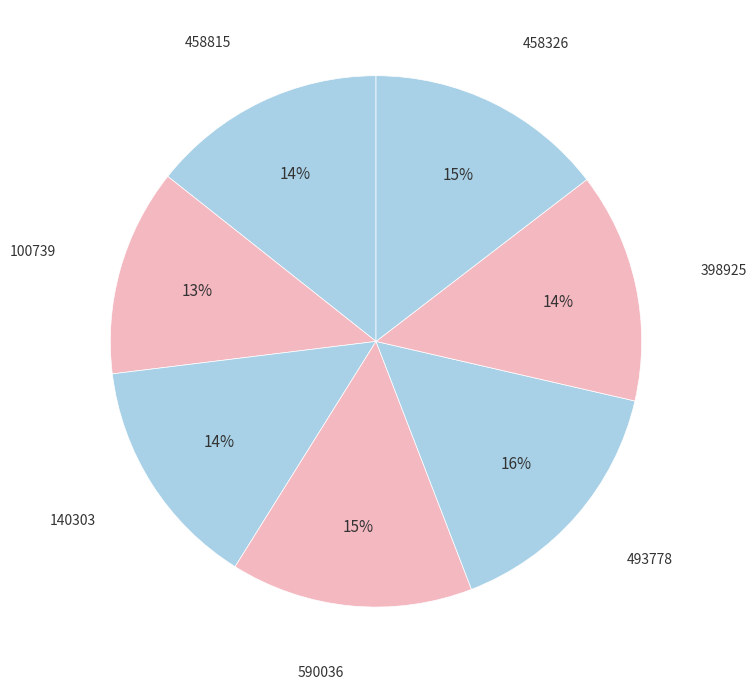

Do 458326 and 100739 together represent more than half of the pie?

No